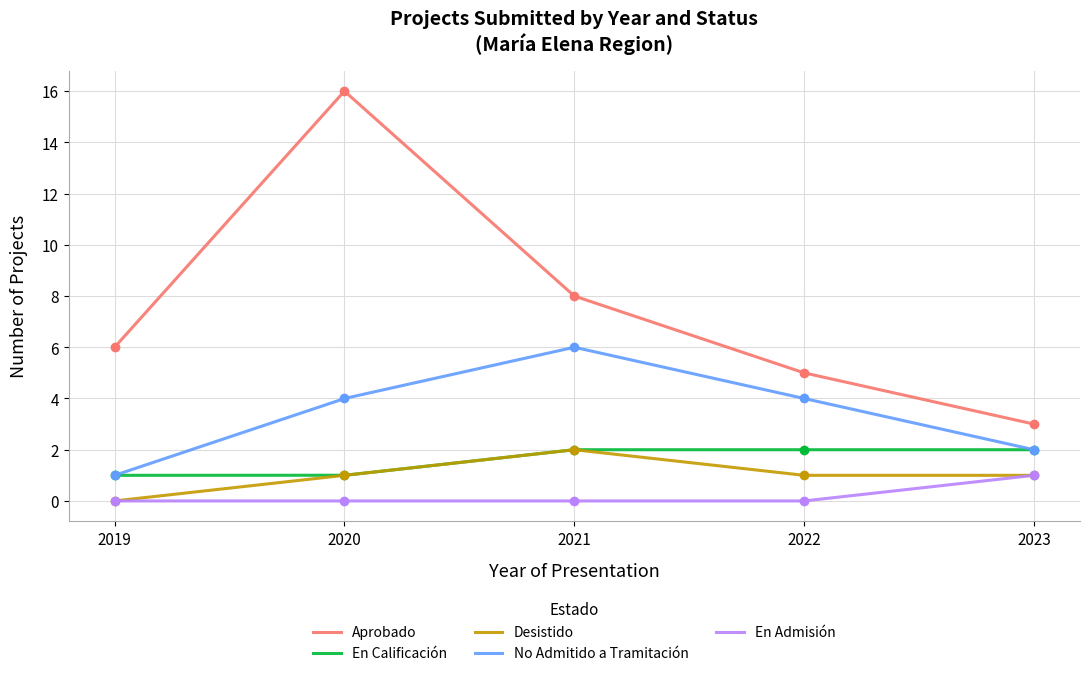

What is the sum of all values?

69